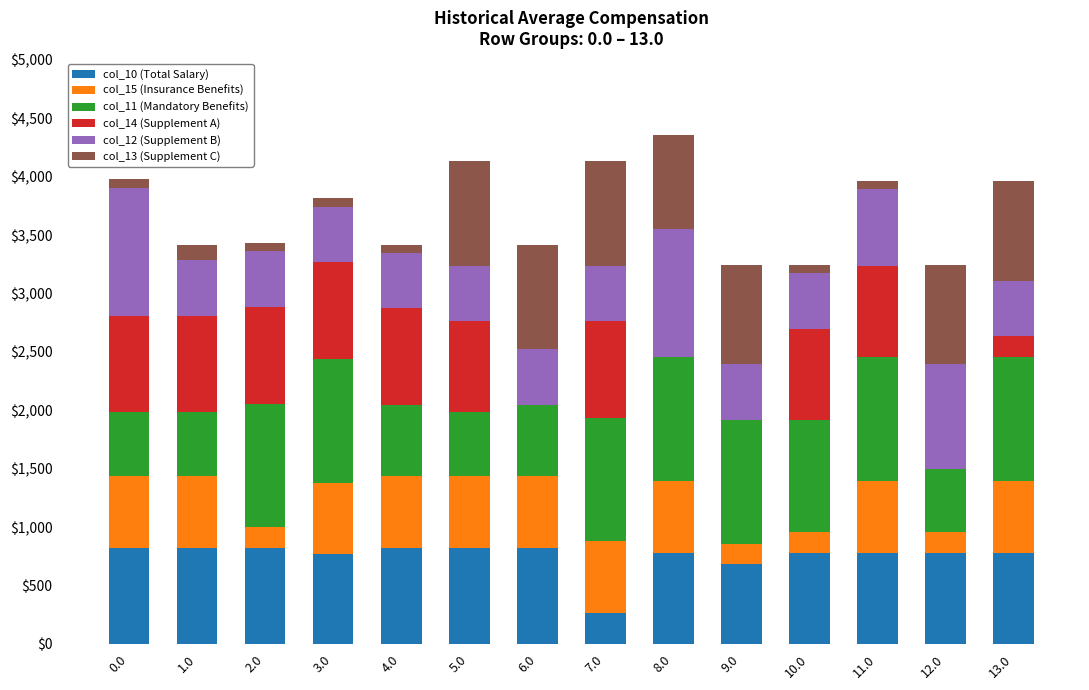

What is the sum of all col_10 (Total Salary) values?

10565.0